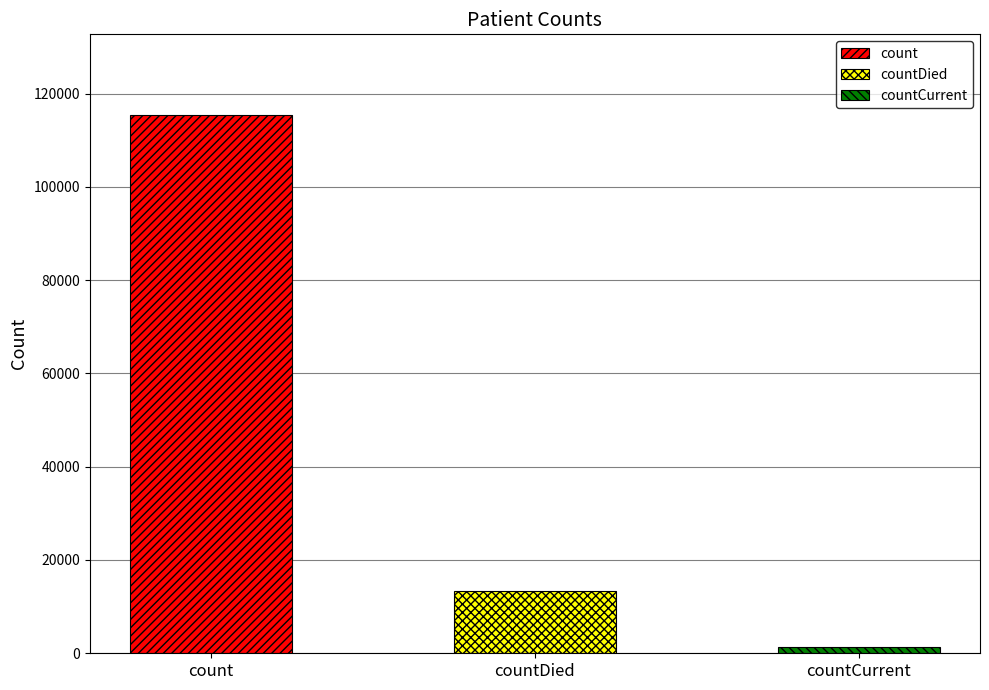

Reading left to right, list all the values displayed in this chart.

count=115379	countDied=13343	countCurrent=1383